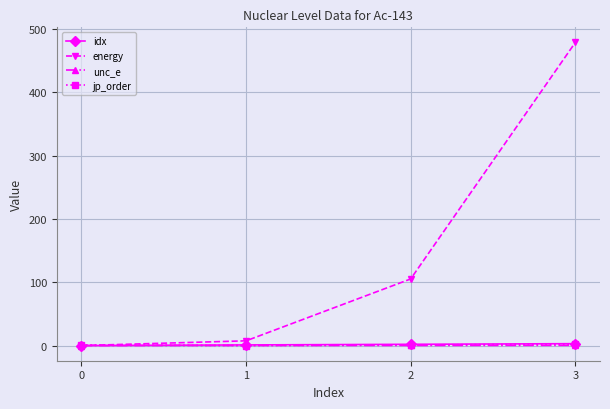

Is the value of unc_e at 2 greater than the value of energy at 3?

No